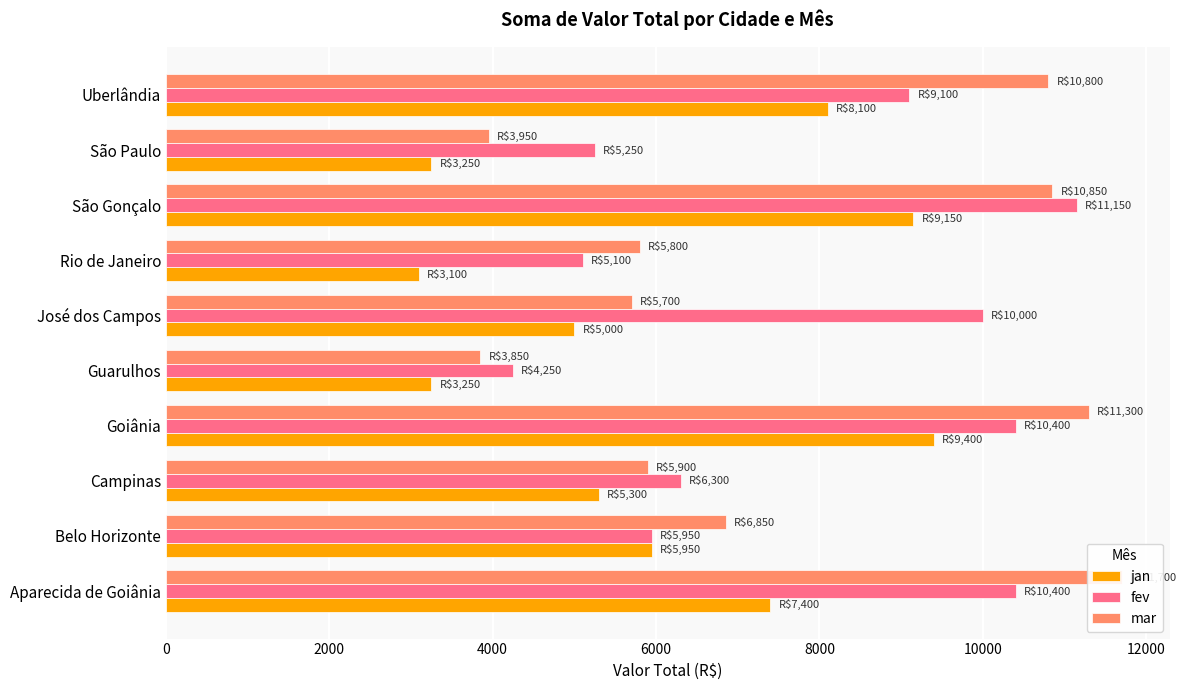

Between Aparecida de Goiânia and Goiânia, which is larger?

Goiânia